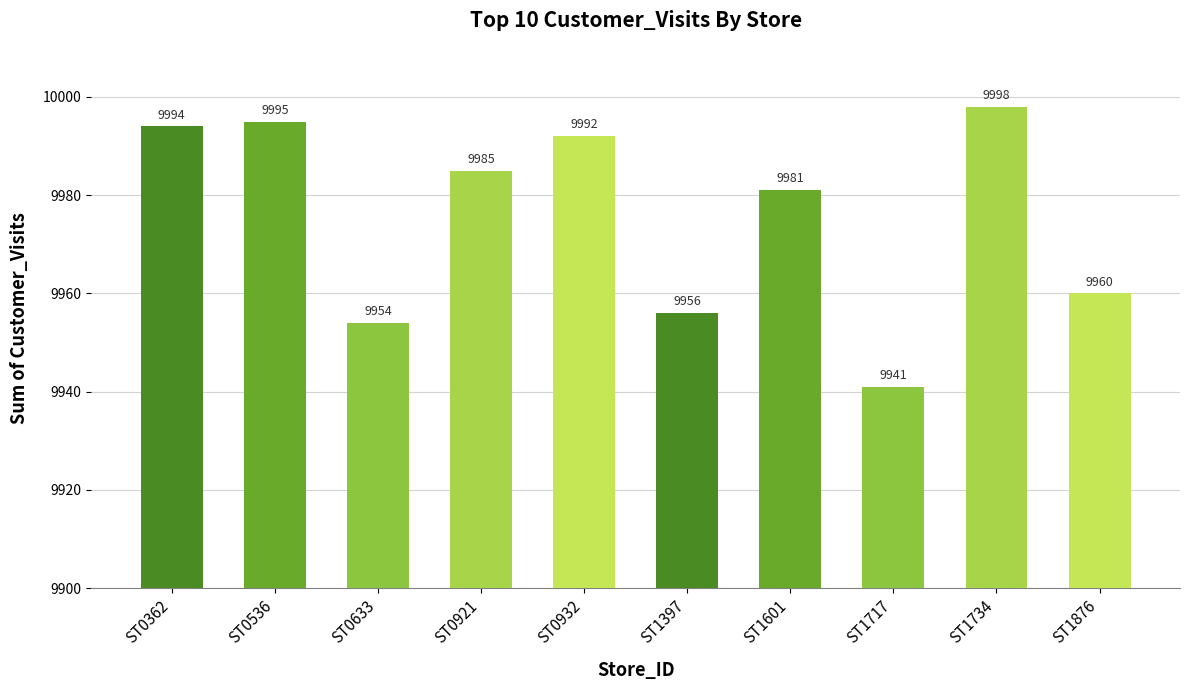

Reading right to left, what are all the values shown in this chart?

9960	9998	9941	9981	9956	9992	9985	9954	9995	9994